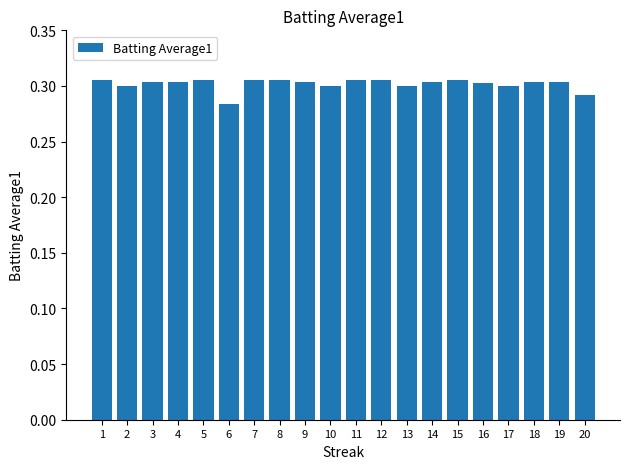

Is it true that the value at 16 is 0.1?

False